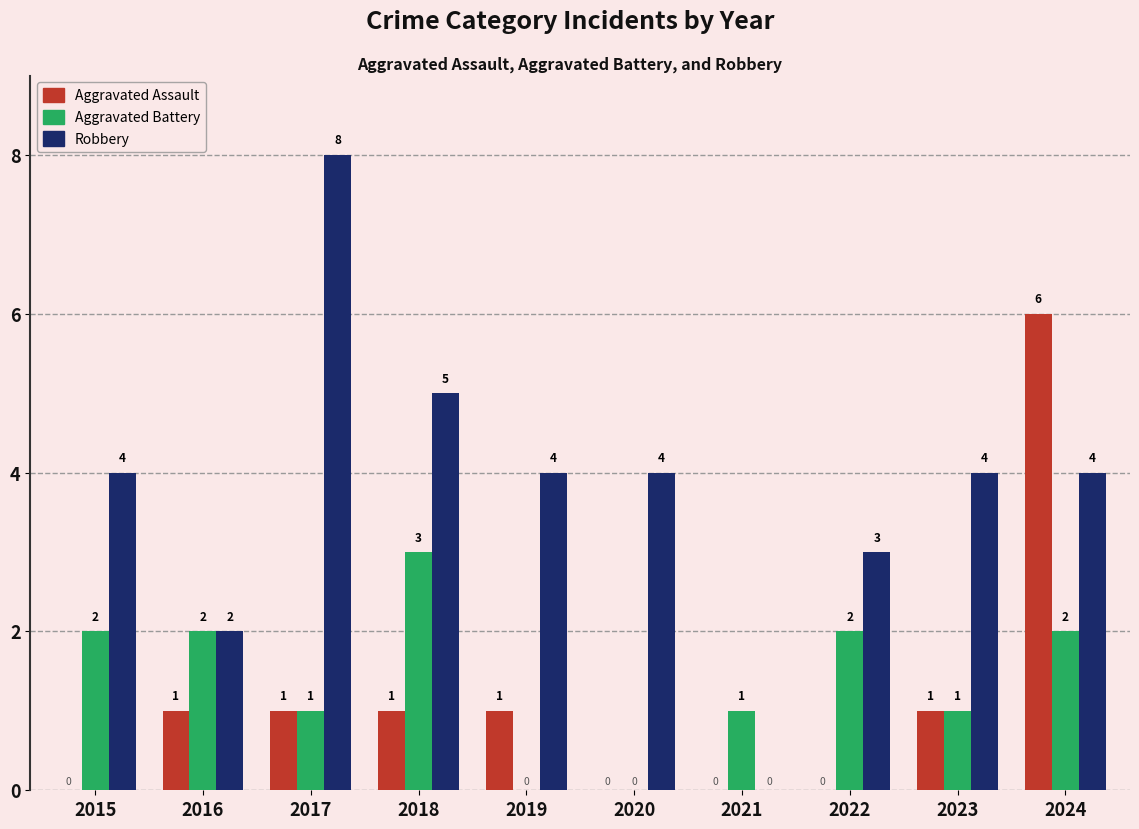

Is the value of Aggravated Assault at 2016 greater than the value of Aggravated Battery at 2020?

Yes